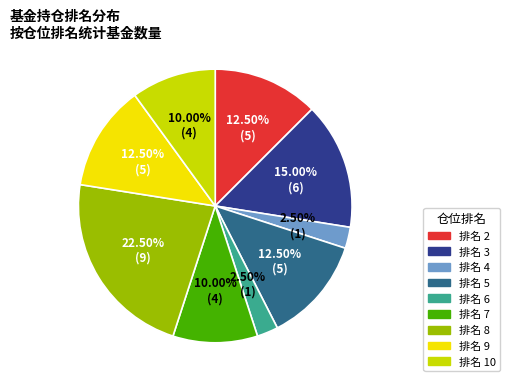

To the nearest percent, what is the difference between the largest and smallest slice percentages?

20%